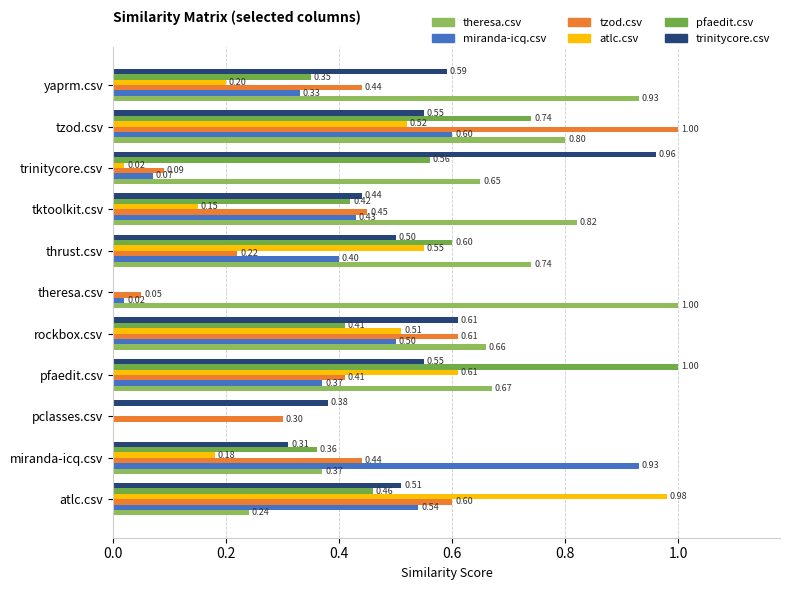

Where is atlc.csv nearest to the value 0?

pclasses.csv